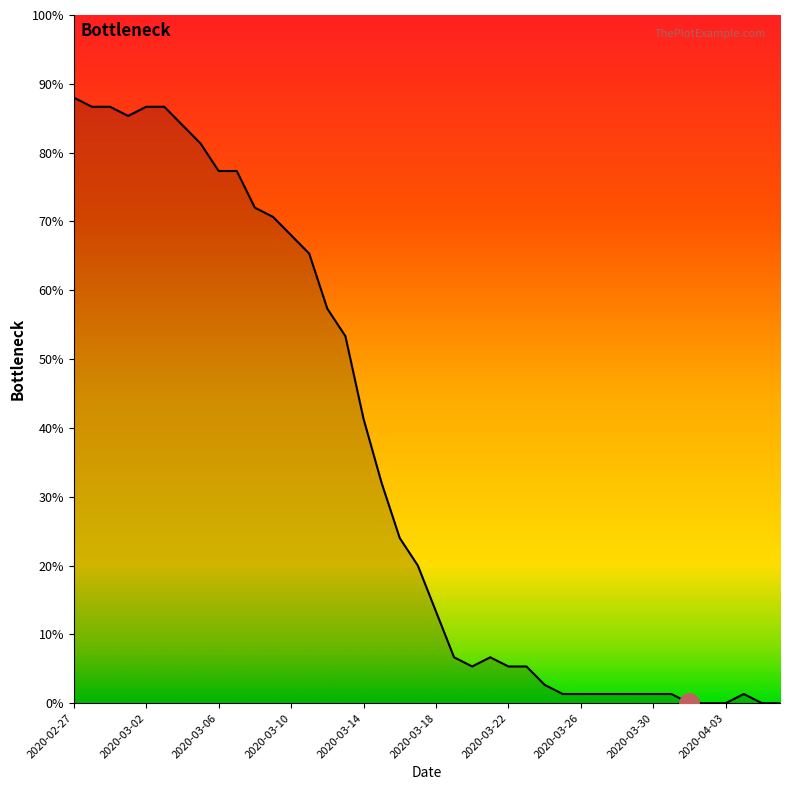

Count the number of data series in this chart.

1